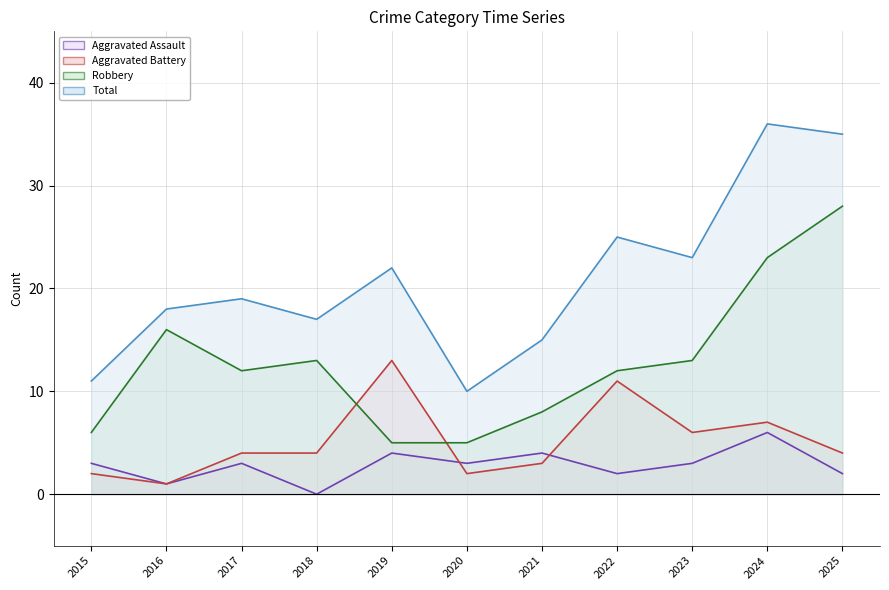

Between 2022 and 2025, which is larger?

2022